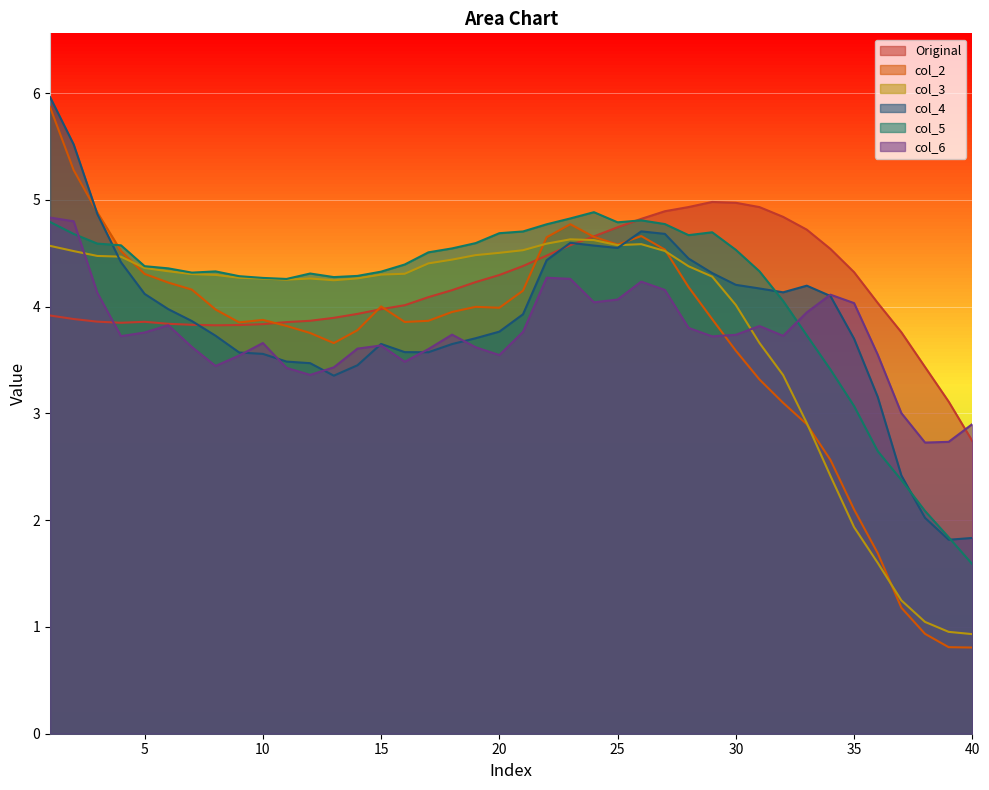

Which series changed the most between 35 and 38?

col_4